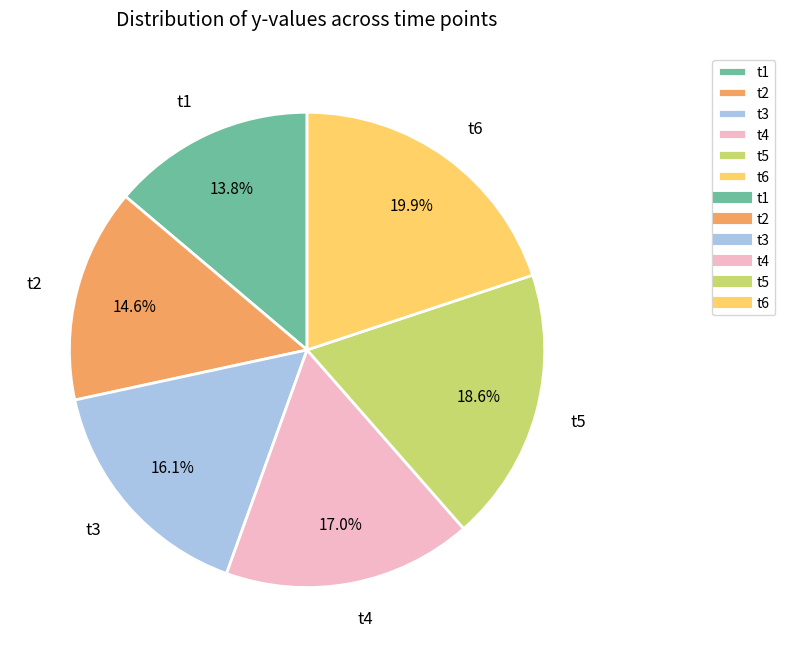

Is there a majority slice in this chart?

No